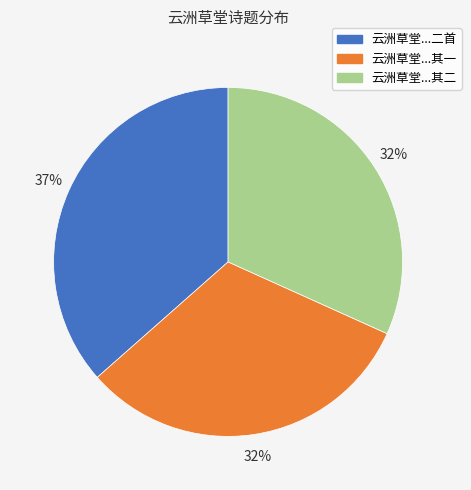

To the nearest percent, what is the average slice percentage?

33%